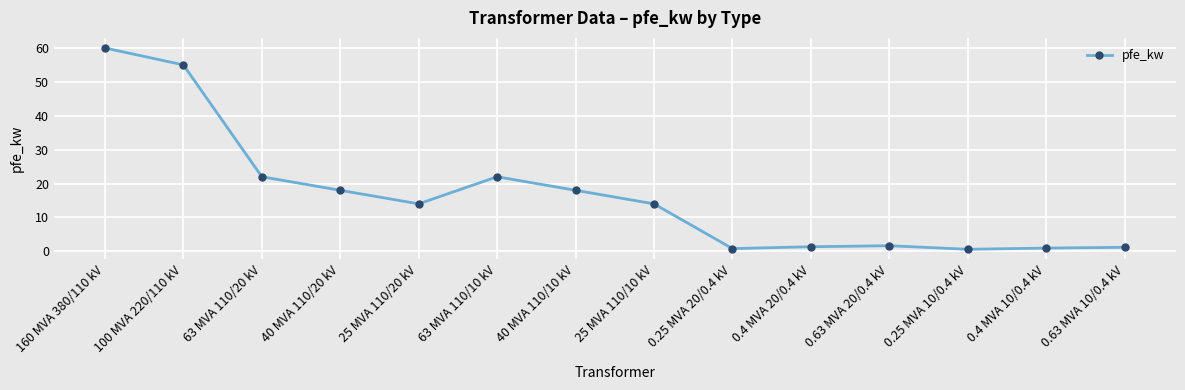

Where is the first local maximum?

63 MVA 110/10 kV